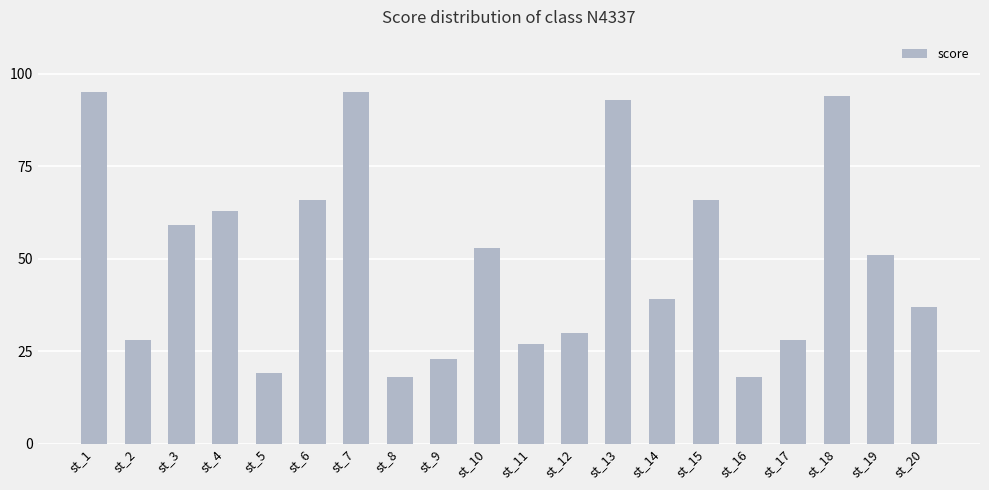

What is the greatest value displayed?

95